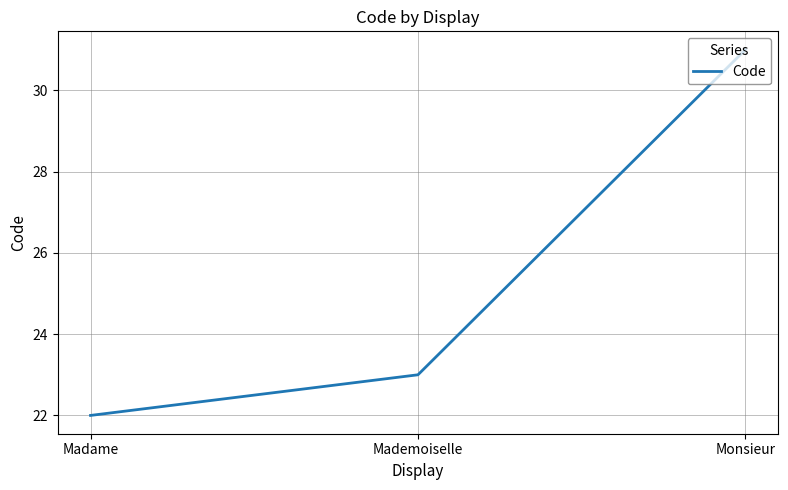

What is the sum of all values?

76